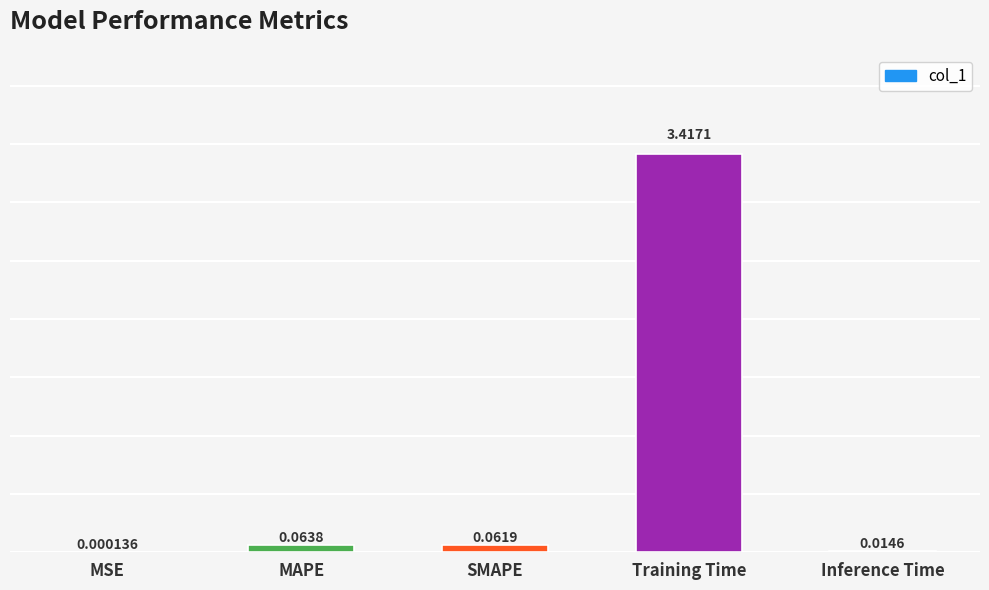

Which label corresponds to the largest value in the chart?

Training Time